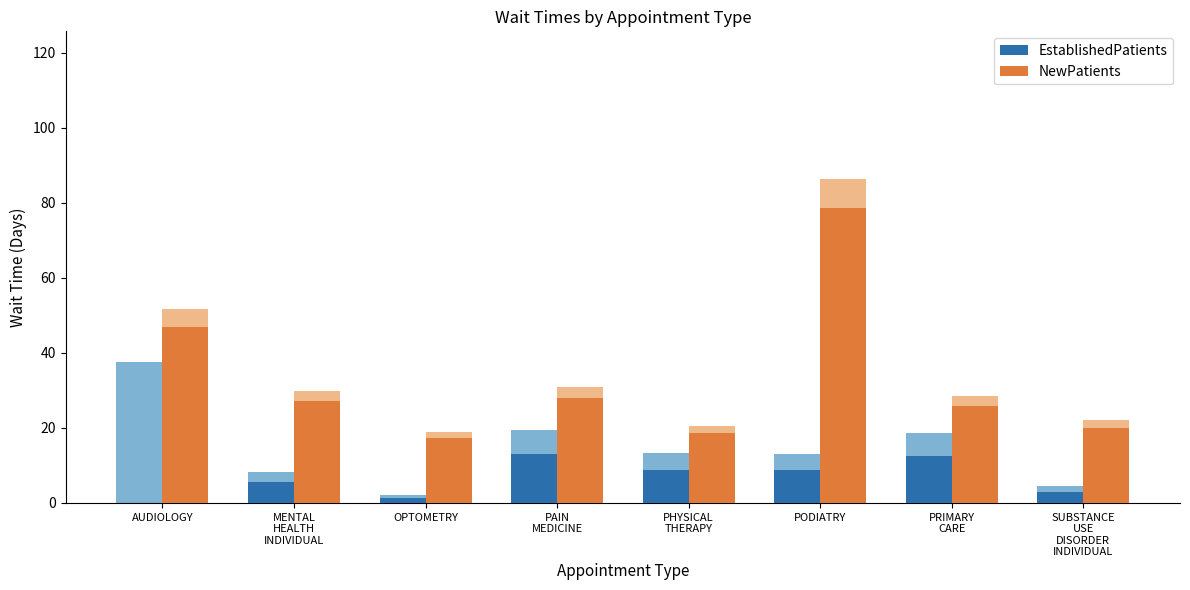

The EstablishedPatients series shows 5.1 at PAIN
MEDICINE. True or false?

False